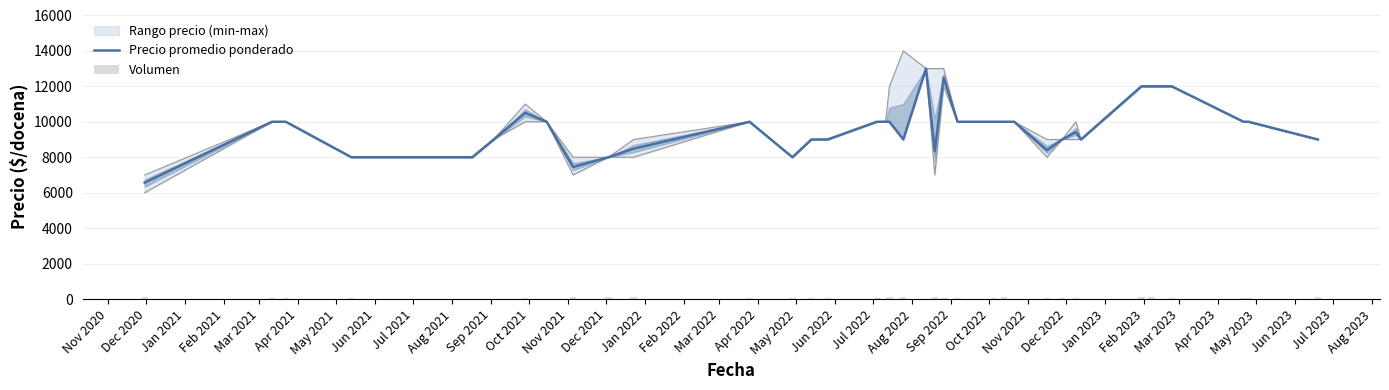

What is the highest value of the Precio promedio ponderado series?

13000